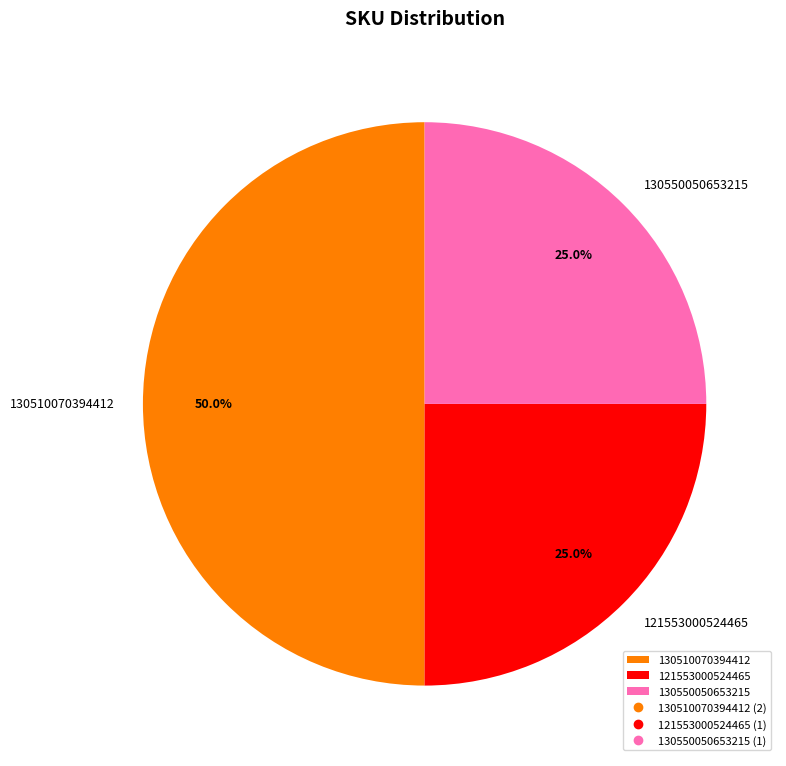

What is the largest slice in the pie chart?

130510070394412